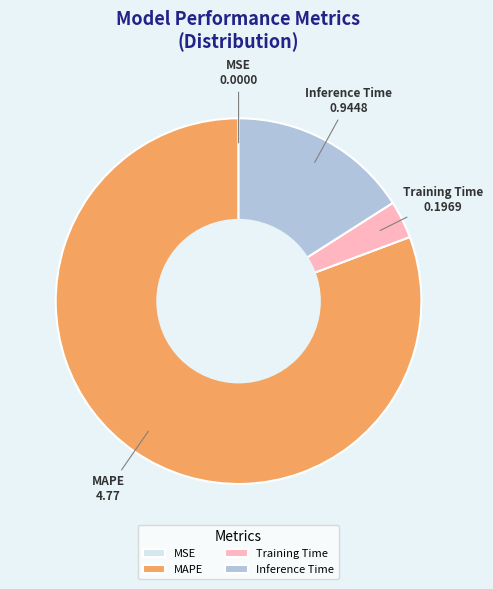

Which slice represents more than half of the pie?

MAPE